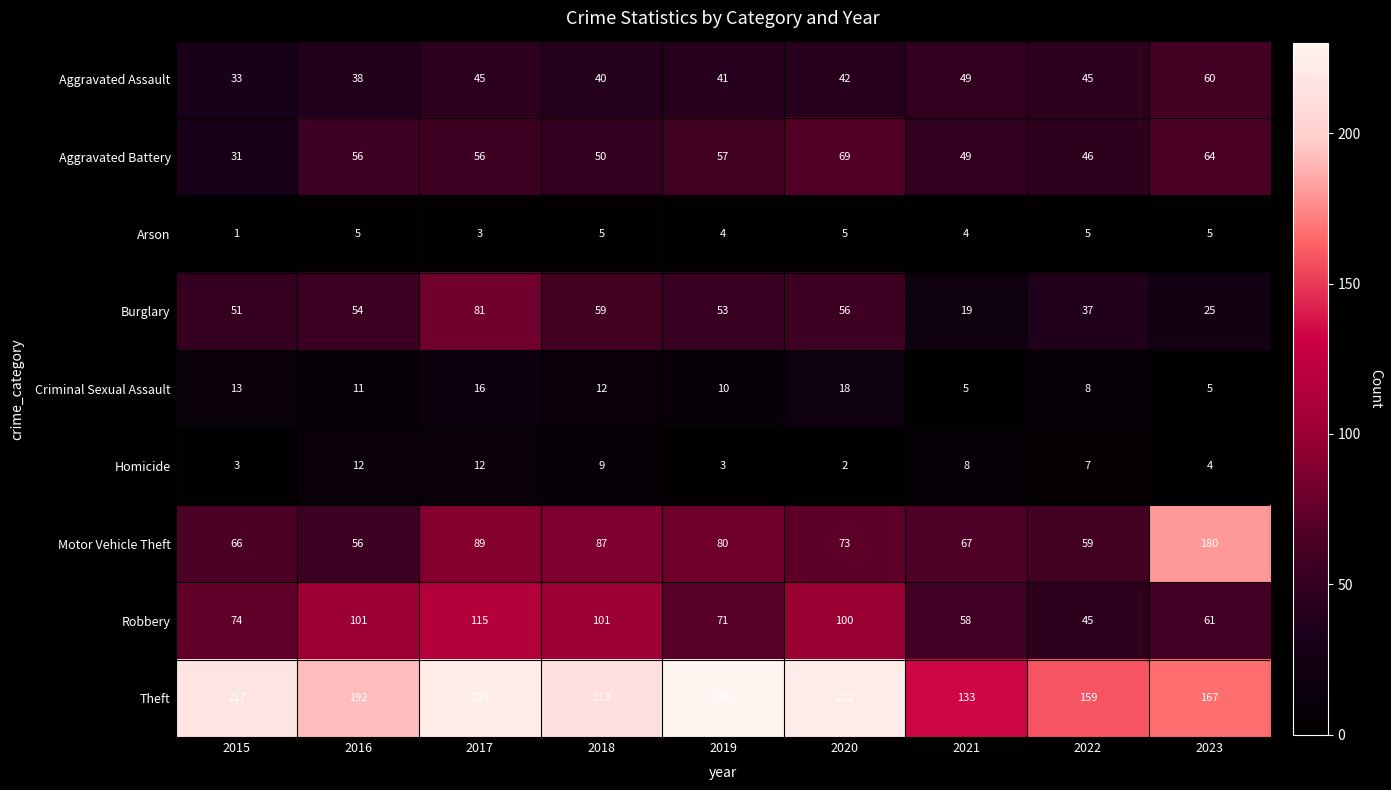

How many data points in Burglary are less than 53?

4